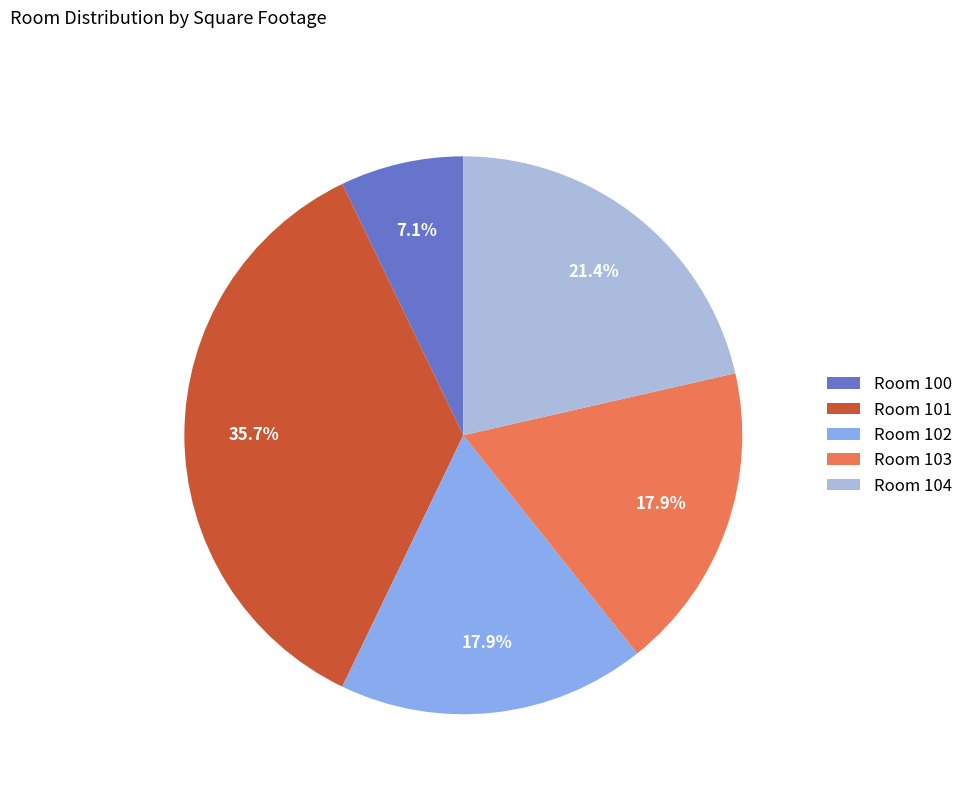

Count the number of slices in the pie.

5